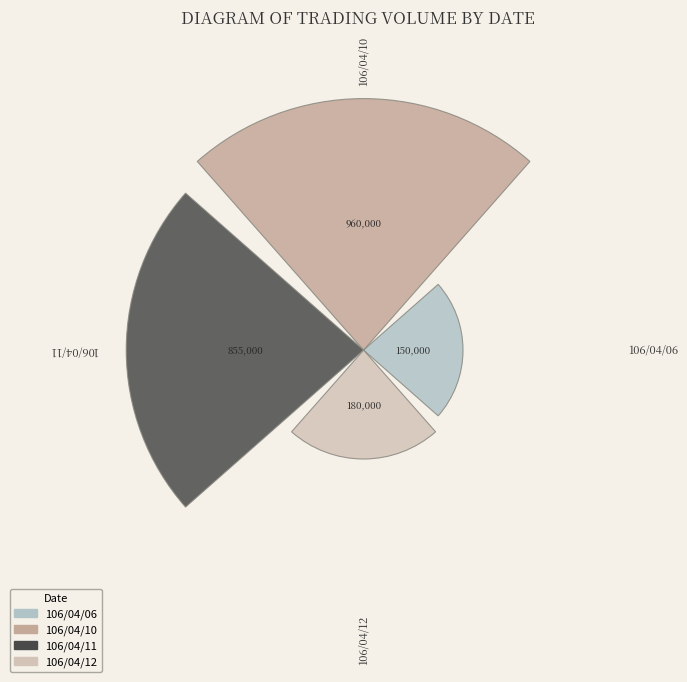

How many bars are there in total?

4